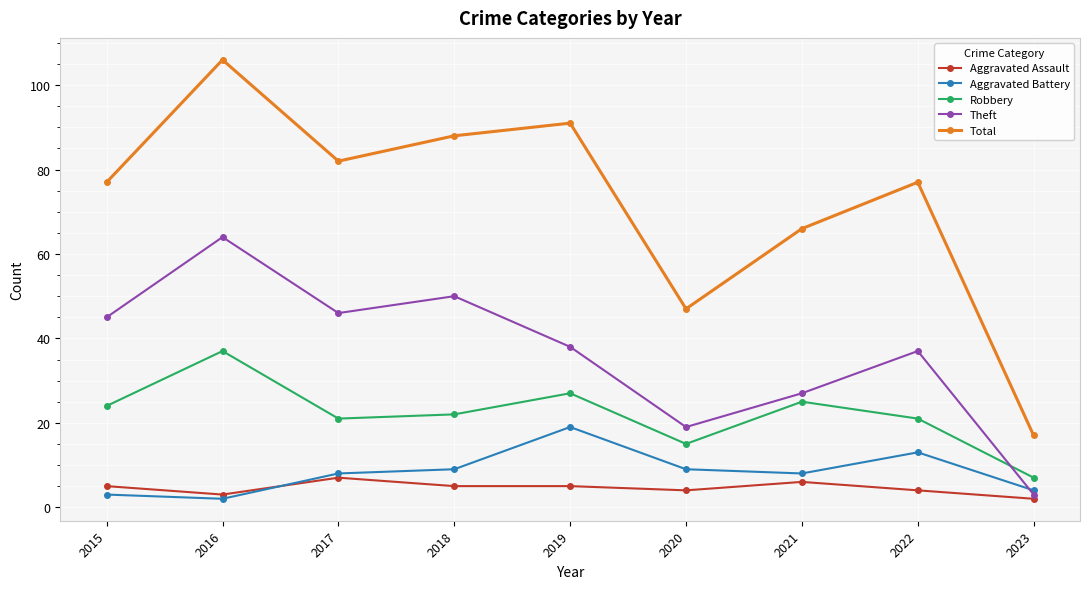

How many lines are shown in the chart?

5